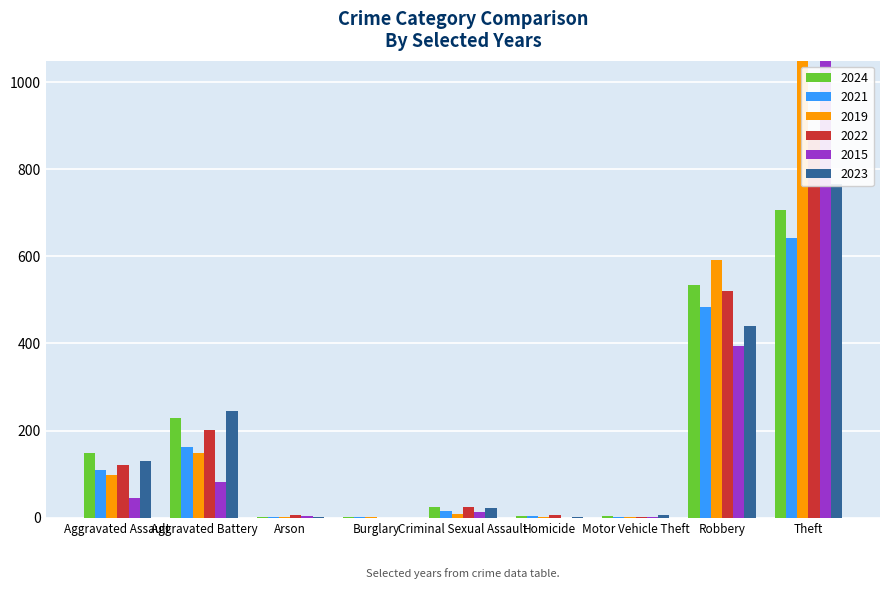

What position from the left is Robbery?

8